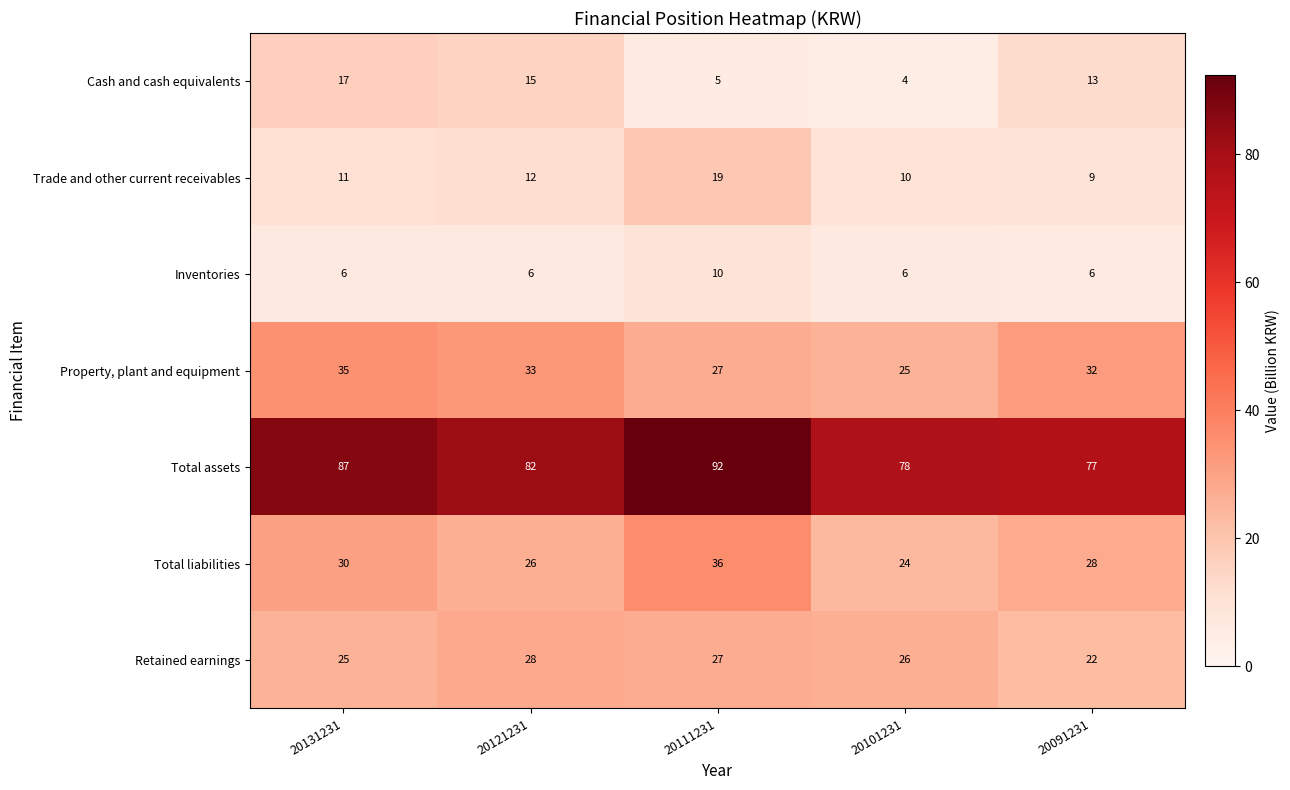

Is it true that Total liabilities equals 28 at 20091231?

True